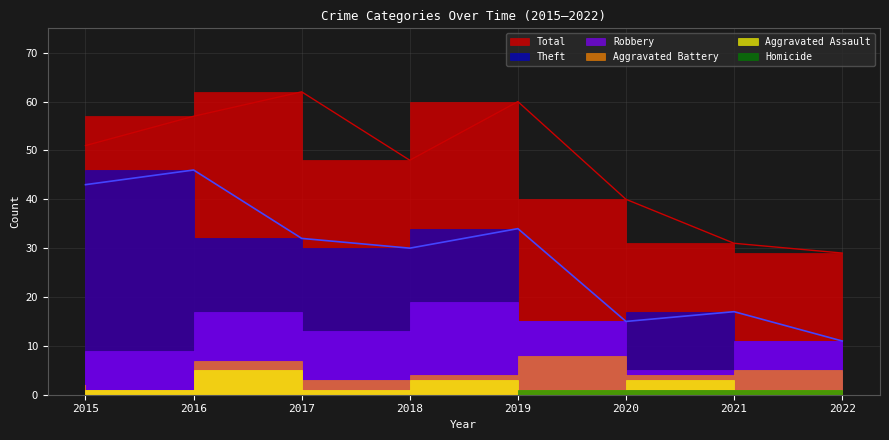

Which series has the widest spread of values?

Theft